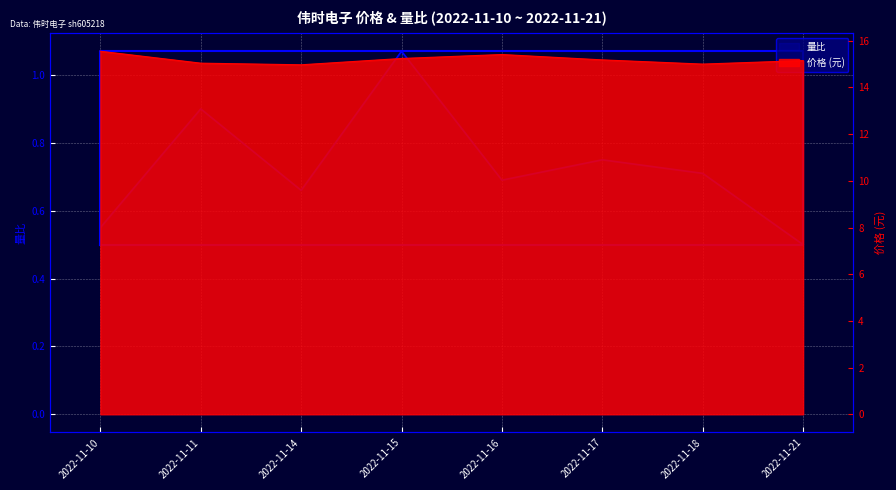

True or false: 价格 and 量比 cross at least once.

False